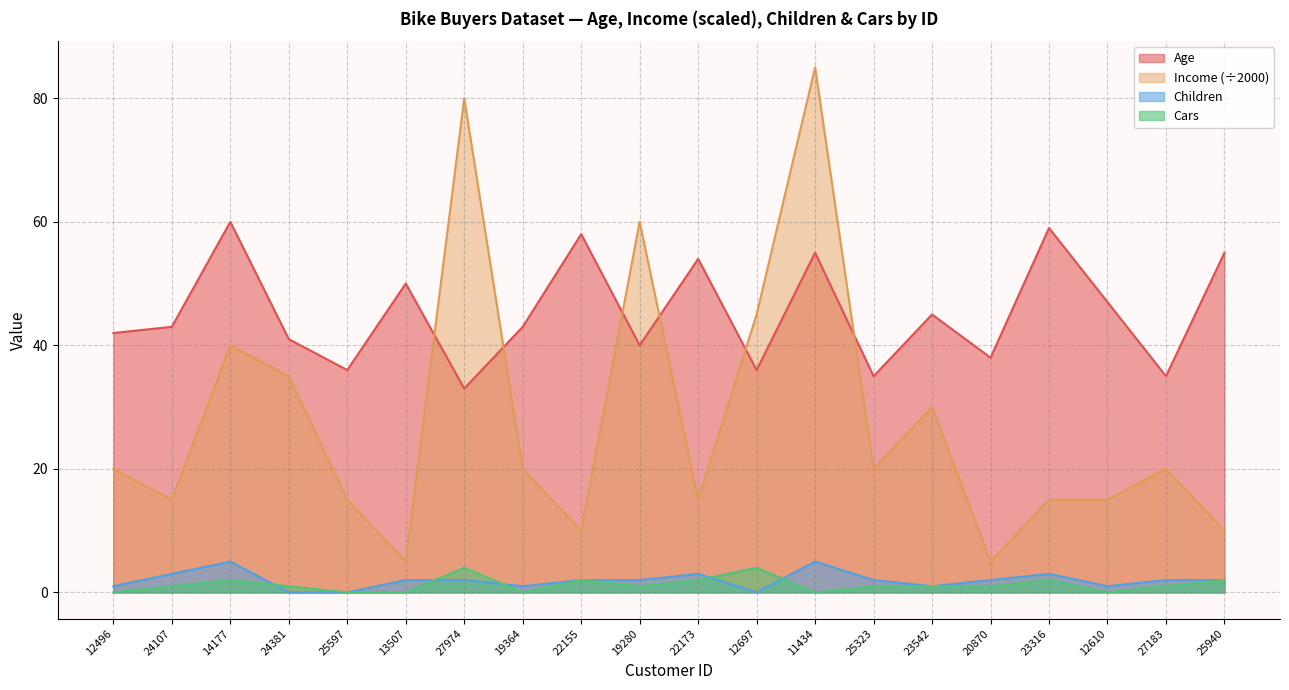

True or false: Cars and Age cross at least once.

False